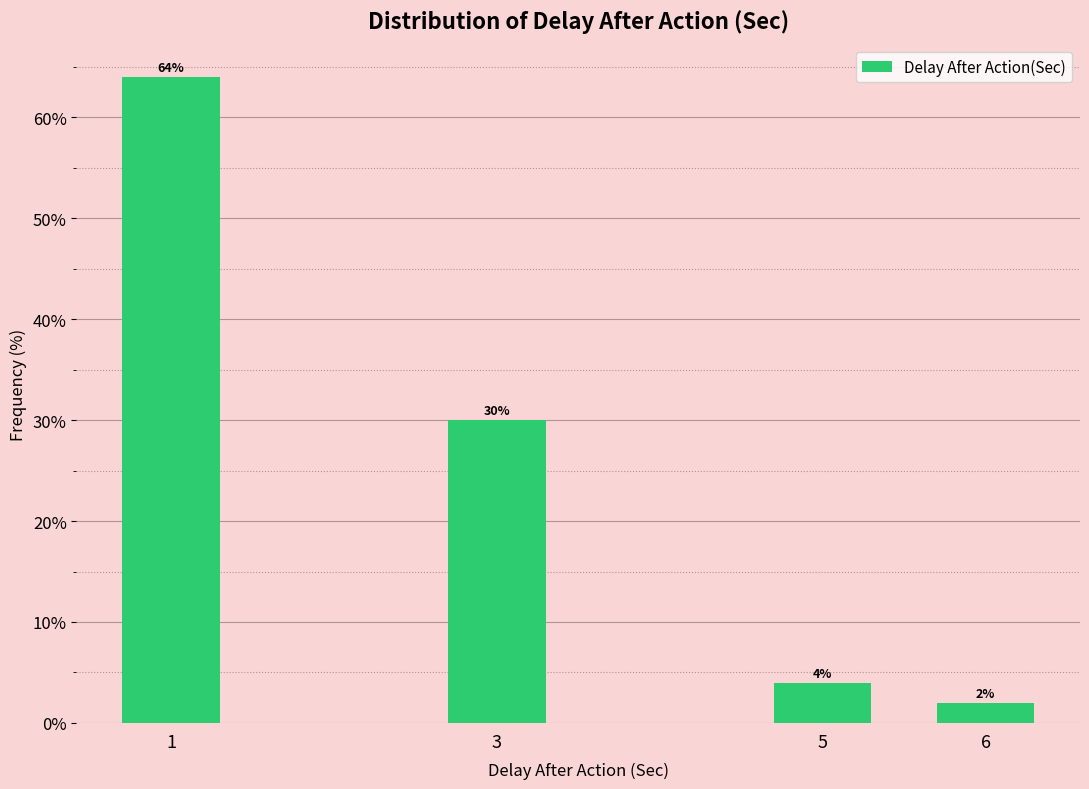

Reading left to right, extract all data points from this chart.

64	30	4	2